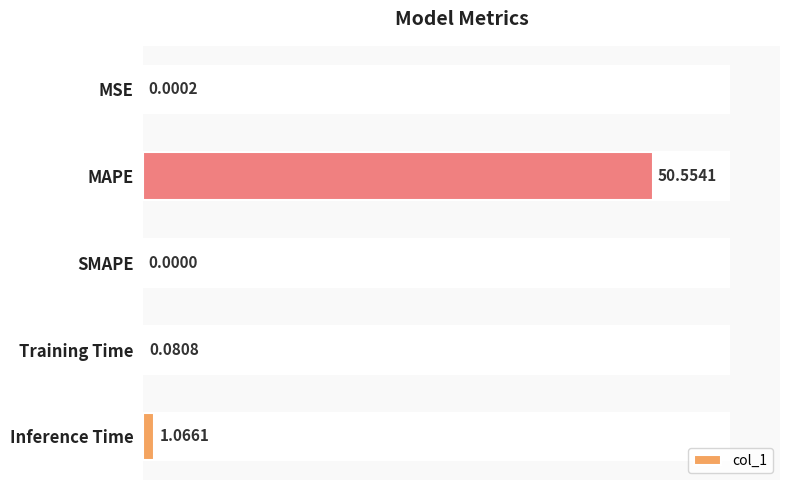

What is the sum of the values at Training Time and MAPE?

50.6